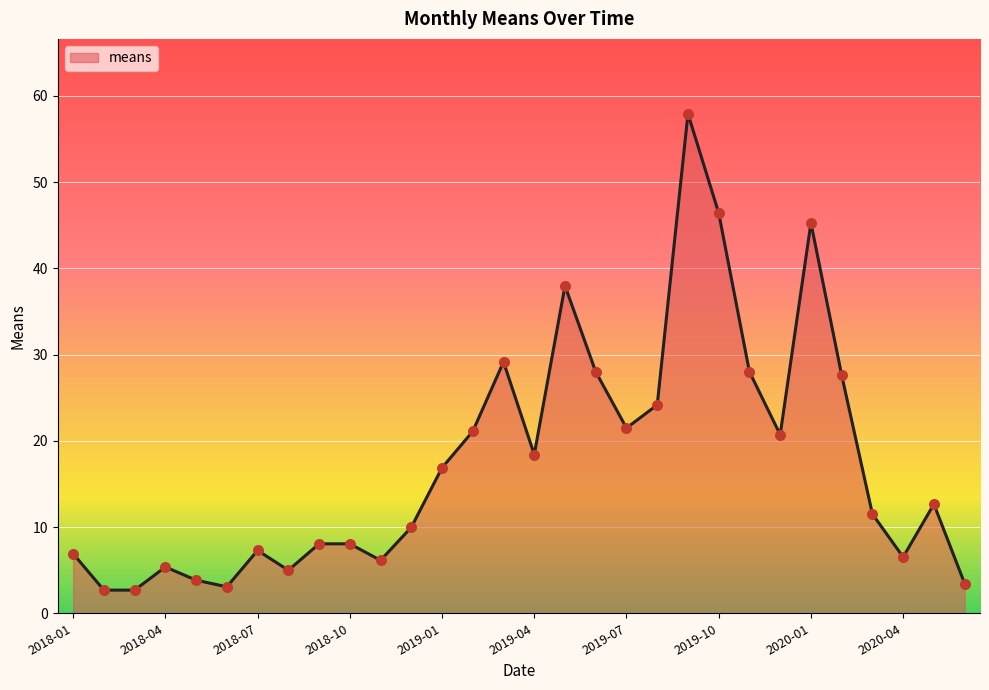

What is the difference between the maximum and minimum values?

55.2